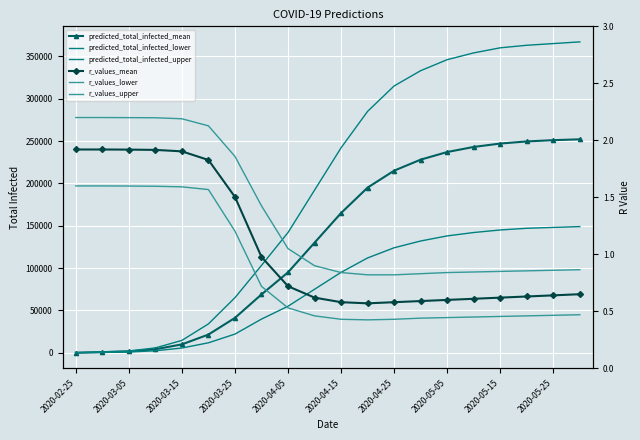

At how many categories does at least one series exceed 261337?

9